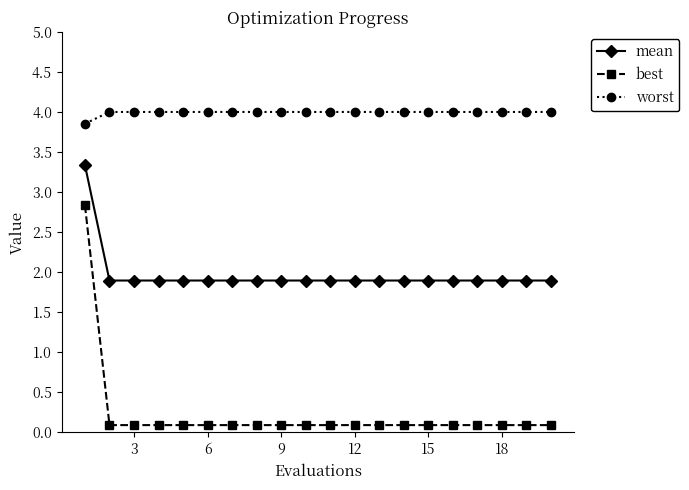

What is the value of the best point at the 4th from the left?

0.1